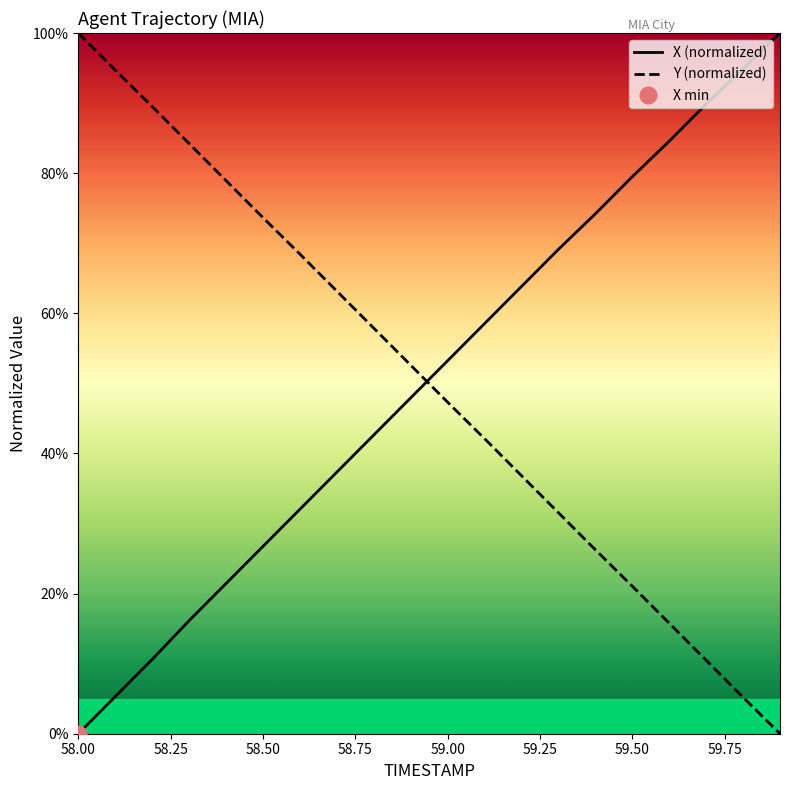

Reading left to right, extract all data points from this chart.

X: 58.0=0.0	58.1=0.1	58.2=0.1	58.3=0.2	58.4=0.2	58.5=0.3	58.6=0.3	58.7=0.4	58.8=0.4	58.9=0.5	59.0=0.5	59.1=0.6	59.2=0.6	59.3=0.7	59.4=0.7	59.5=0.8	59.6=0.8	59.7=0.9	59.8=0.9	59.9=1.0
Y: 58.0=1.0	58.1=0.9	58.2=0.9	58.3=0.8	58.4=0.8	58.5=0.7	58.6=0.7	58.7=0.6	58.8=0.6	58.9=0.5	59.0=0.5	59.1=0.4	59.2=0.4	59.3=0.3	59.4=0.3	59.5=0.2	59.6=0.2	59.7=0.1	59.8=0.1	59.9=0.0